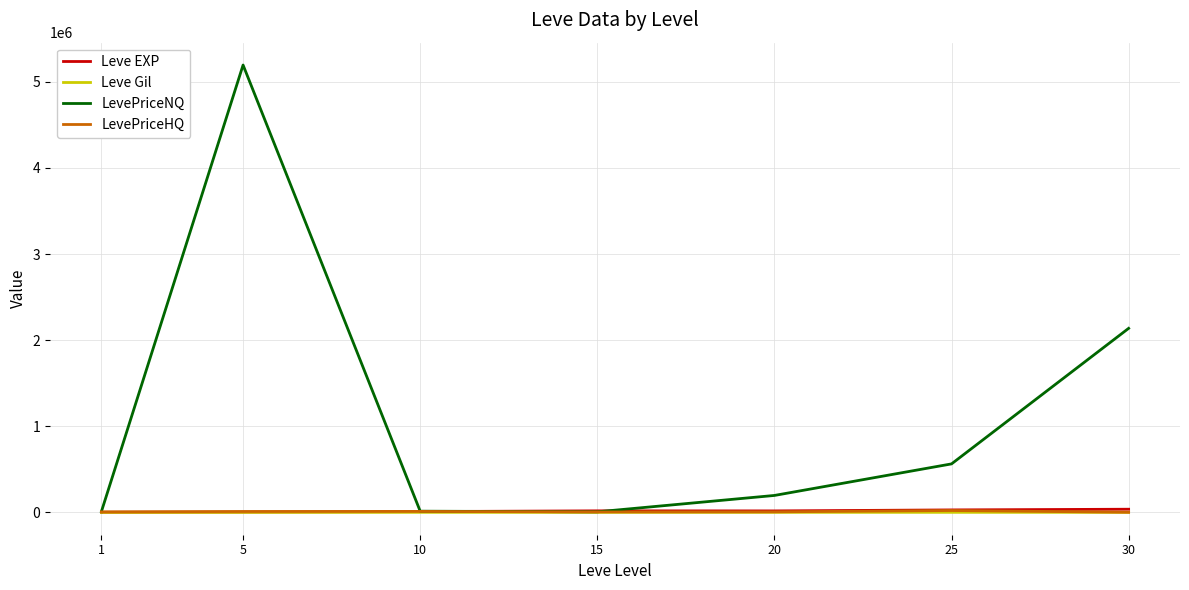

Which series has the largest total across all categories?

LevePriceNQ